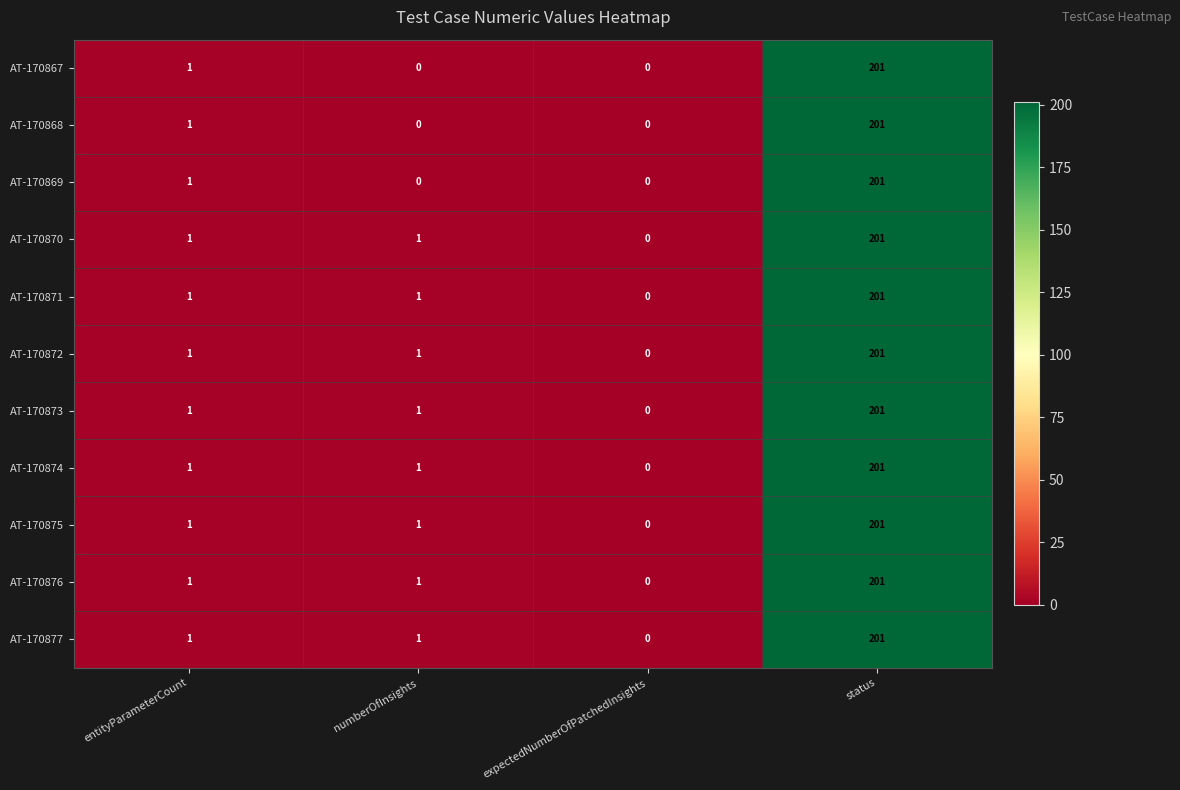

True or false: AT-170877 has a value of 2 at numberOfInsights.

False